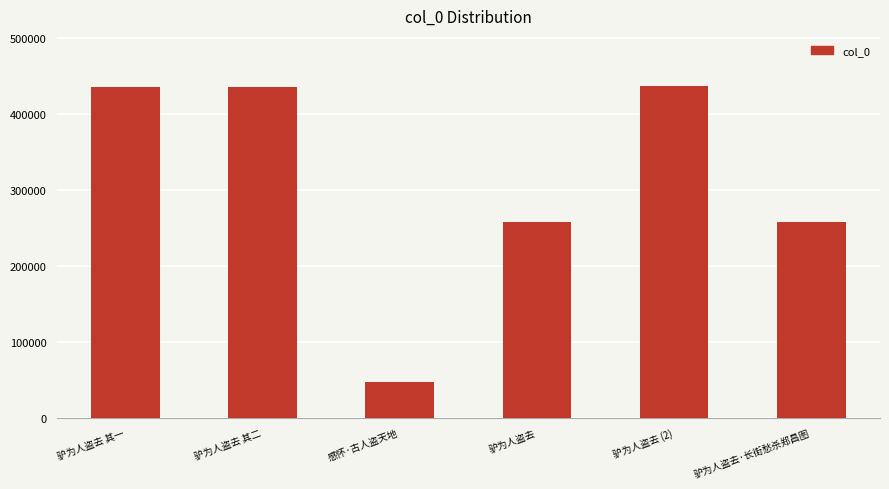

What is the change in value from 驴为人盗去 to 驴为人盗去 (2)?

+179522